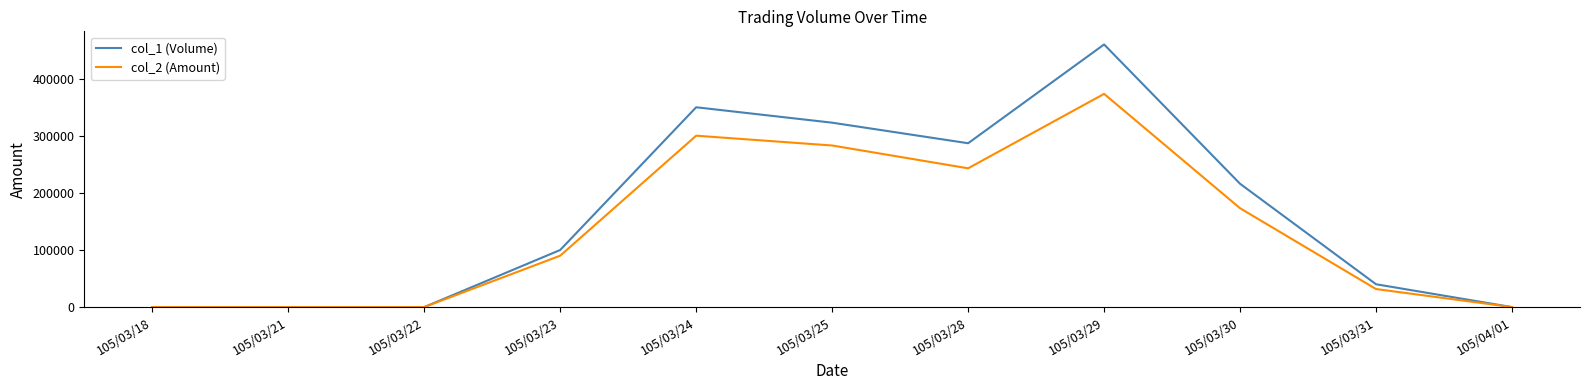

Which series has the largest total across all categories?

col_1 (Volume)